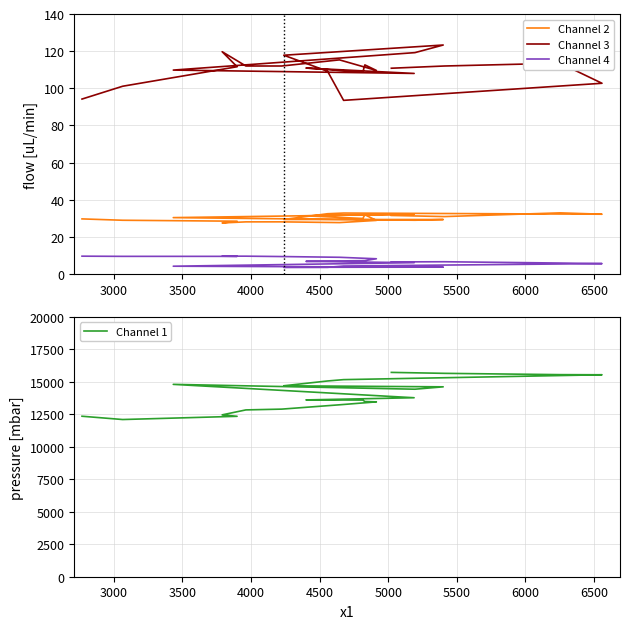

How many lines are shown in the chart?

4